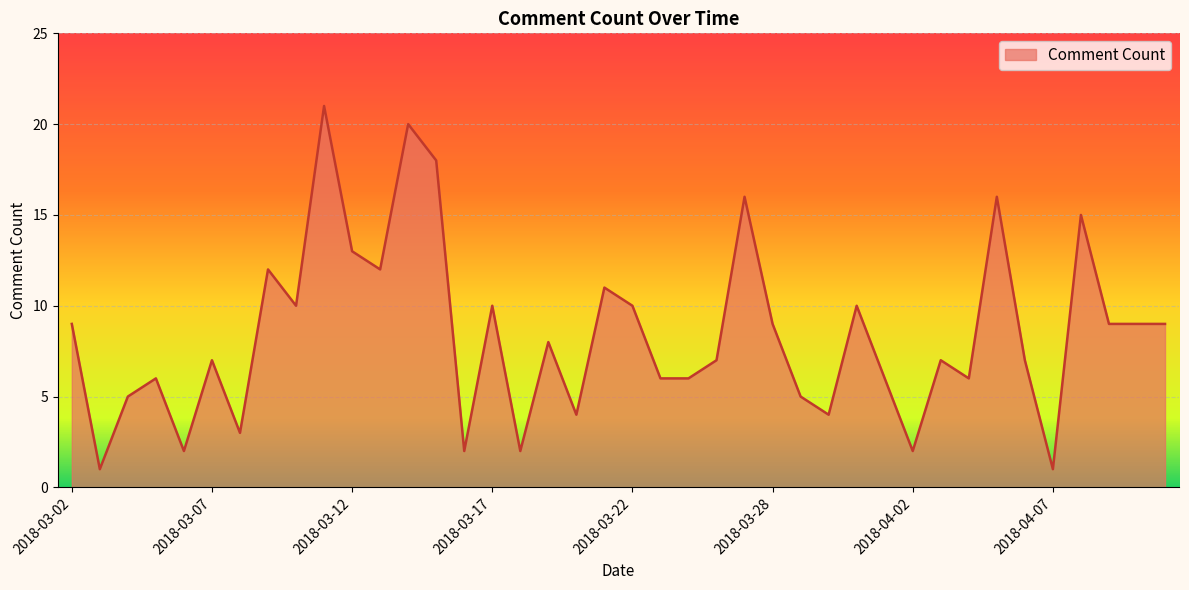

What is the difference between the maximum and minimum values?

20